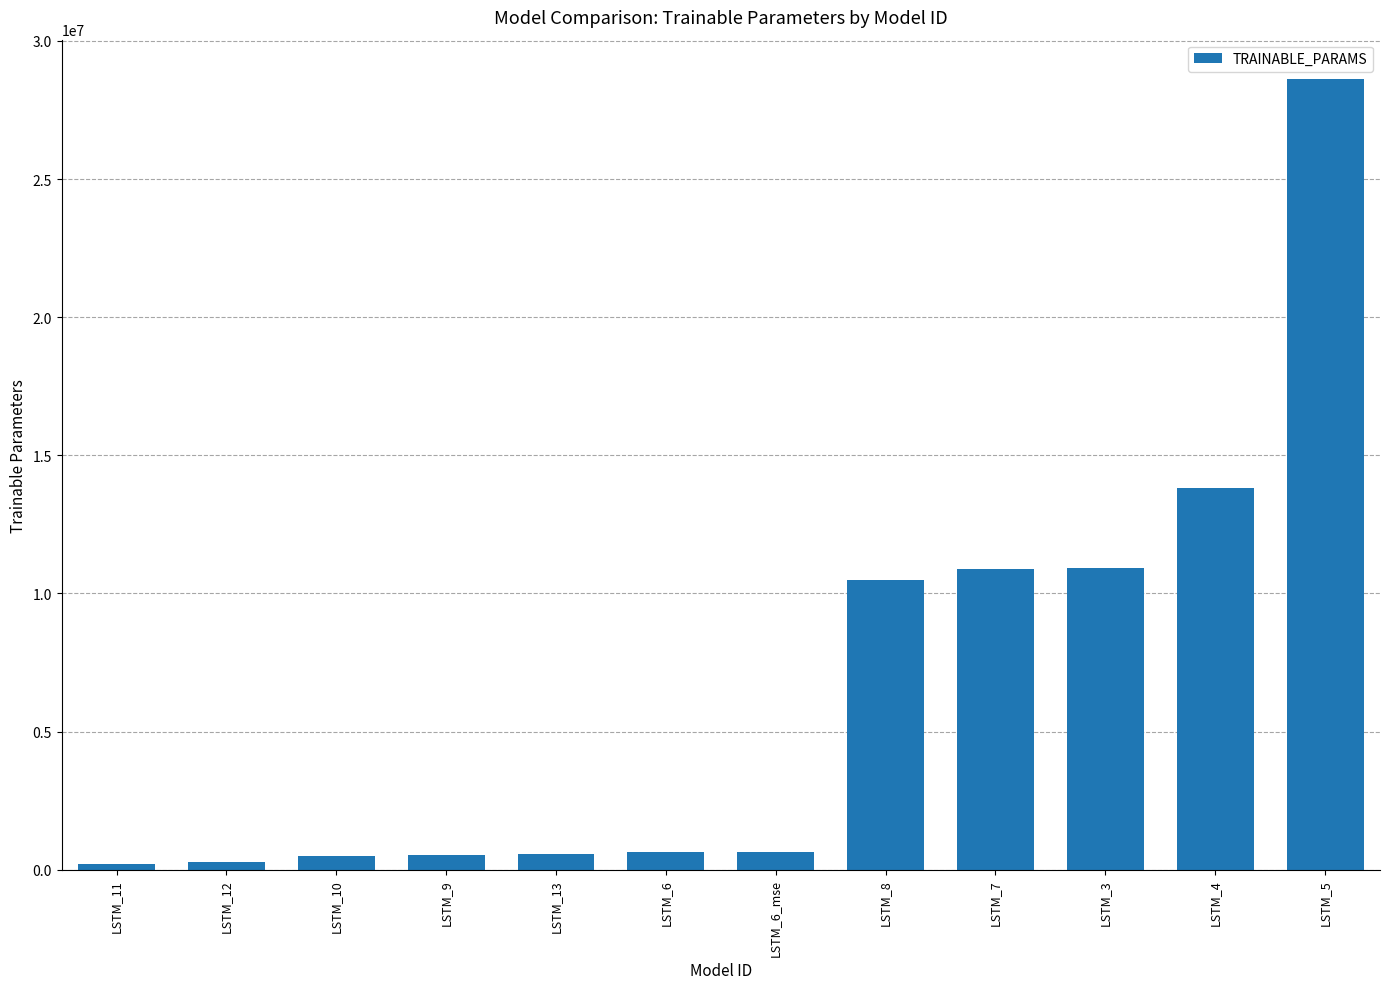

Is it true that the value at LSTM_8 is 10476232?

True